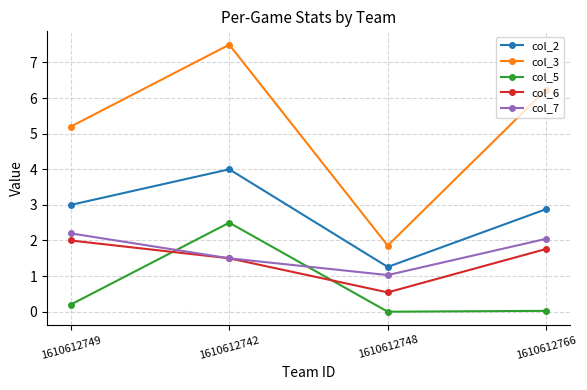

Which series changed the most between 1610612749 and 1610612748?

col_3